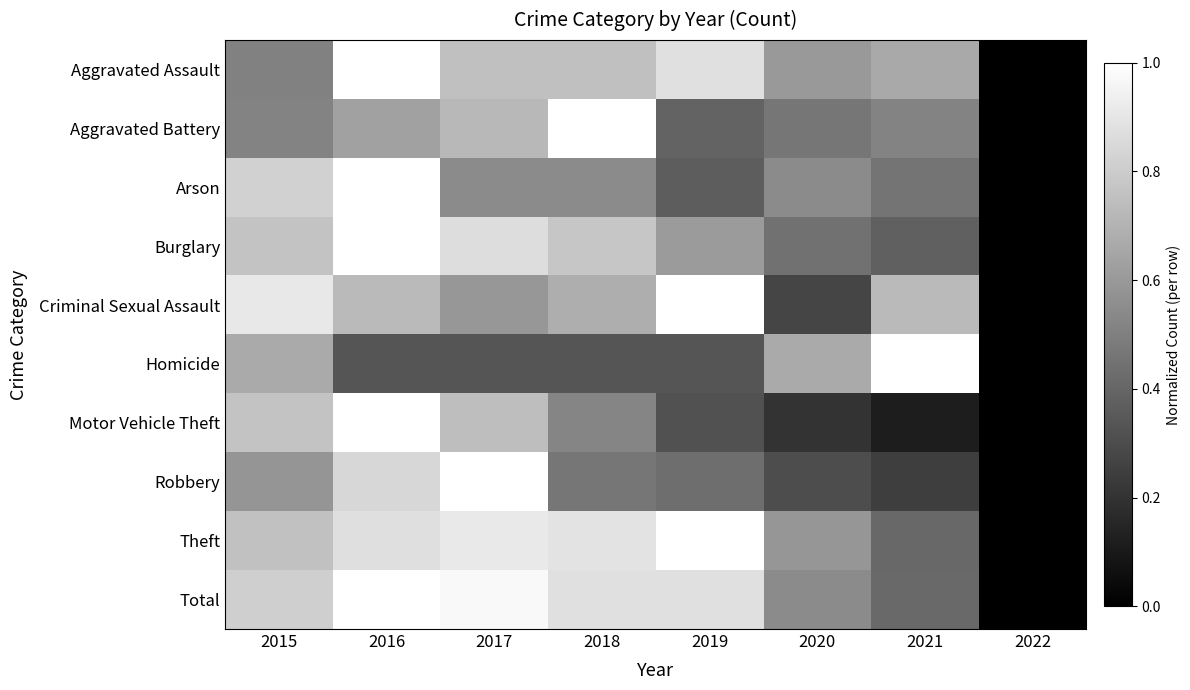

At 2016, list the series in order from largest to smallest.

Aggravated Assault, Arson, Burglary, Motor Vehicle Theft, Total, Theft, Robbery, Criminal Sexual Assault, Aggravated Battery, Homicide